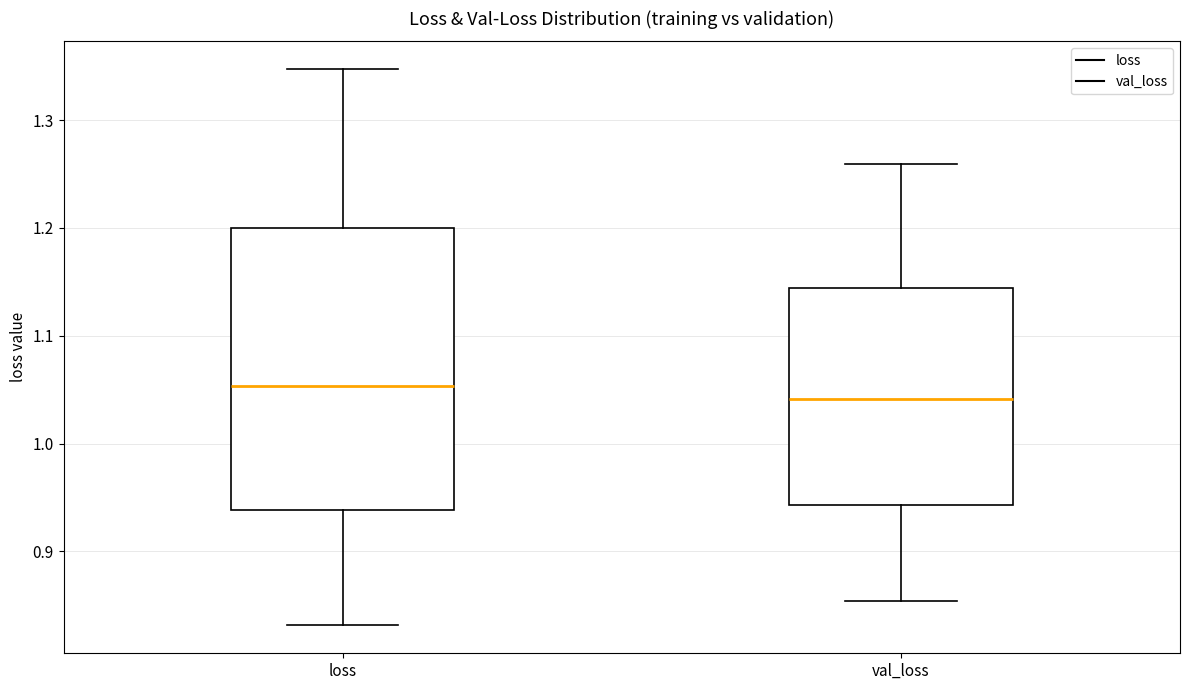

Which box's median line is the highest?

loss